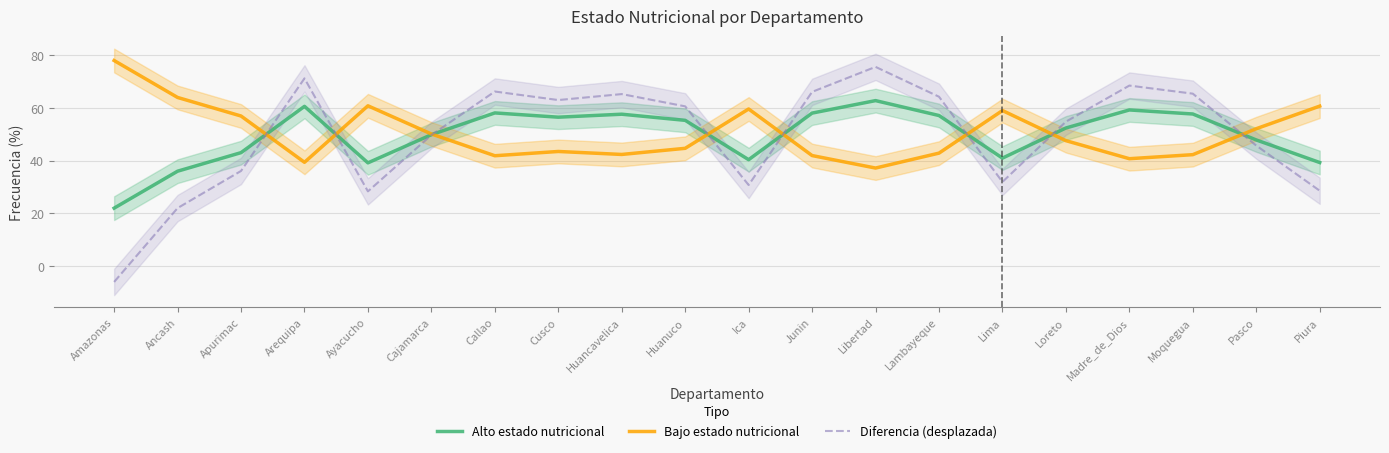

What is the difference between the maximum and minimum values in the Diferencia (desplazada) series?

81.5